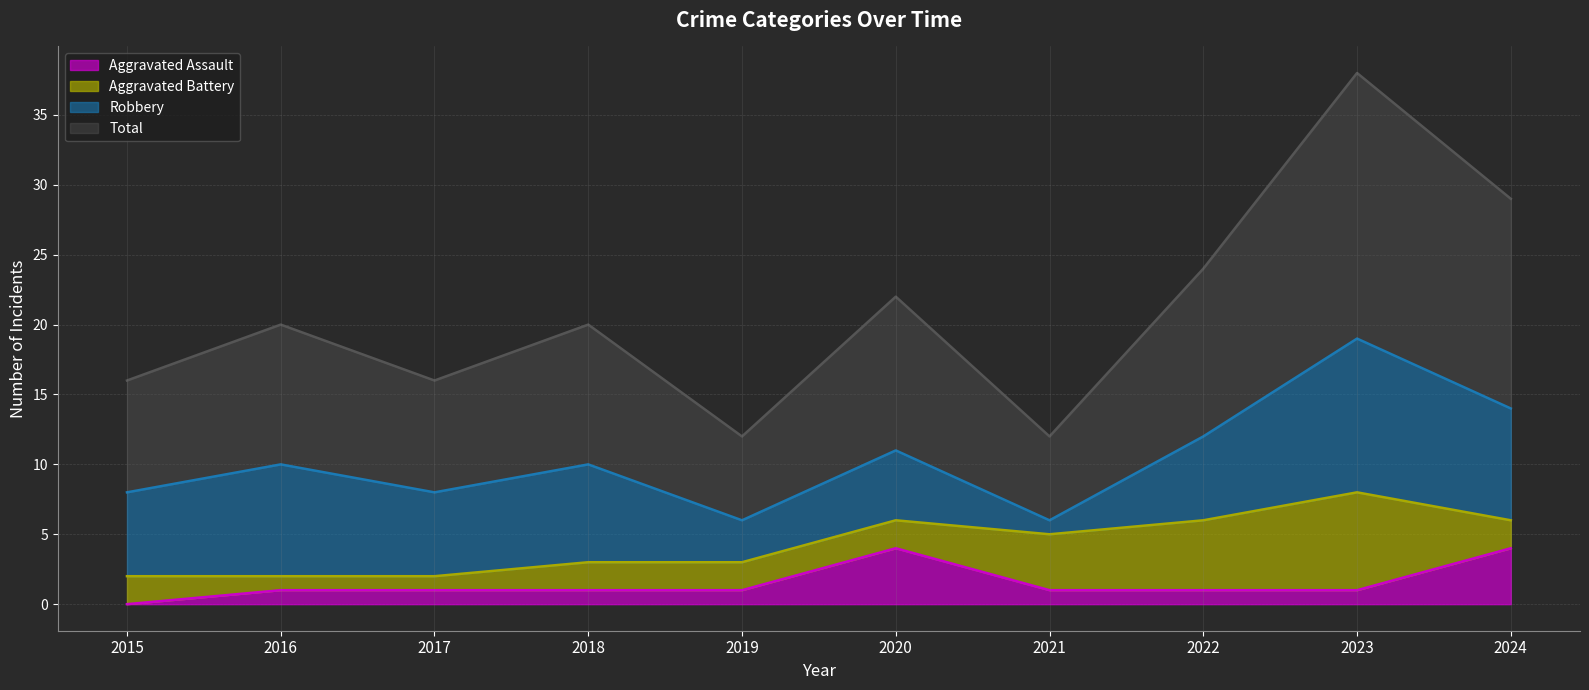

At which label does Aggravated Assault reach its minimum?

2015